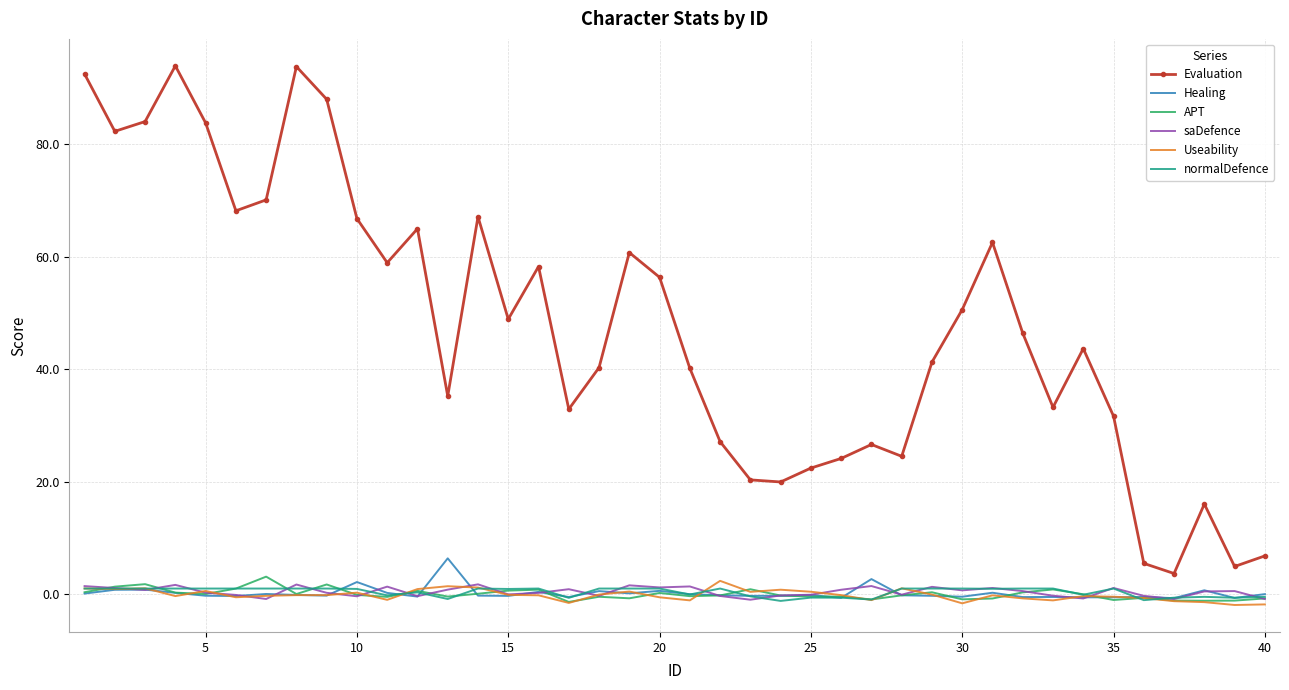

What is the maximum value shown in the chart?

93.9